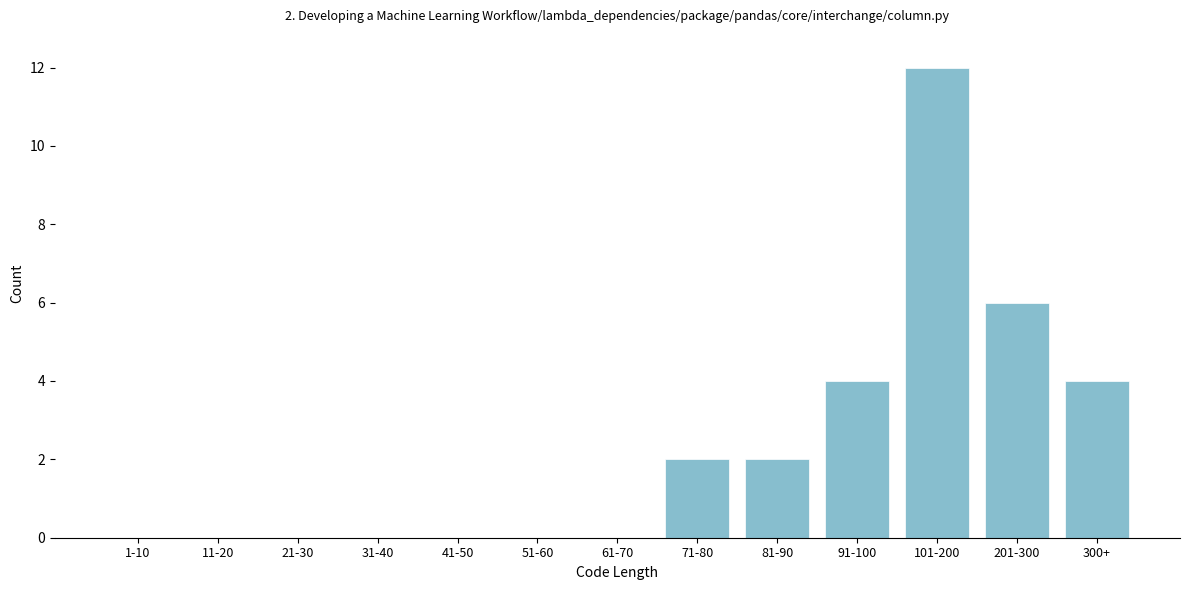

Reading right to left, transcribe all the data shown in this chart.

300+=4	201-300=6	101-200=12	91-100=4	81-90=2	71-80=2	61-70=0	51-60=0	41-50=0	31-40=0	21-30=0	11-20=0	1-10=0